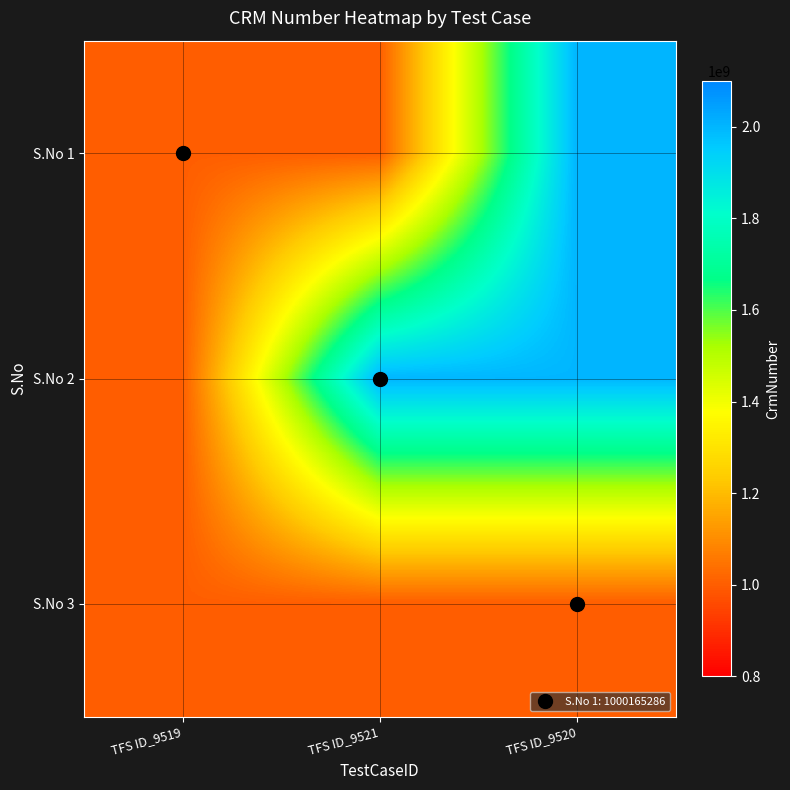

Reading left to right, transcribe all the data shown in this chart.

S.No 1: TFS ID_9519=1000165286	TFS ID_9521=1000165286	TFS ID_9520=2000029562
S.No 2: TFS ID_9519=1000165286	TFS ID_9521=2000029562	TFS ID_9520=2000029562
S.No 3: TFS ID_9519=1000165286	TFS ID_9521=1000165286	TFS ID_9520=1000165286